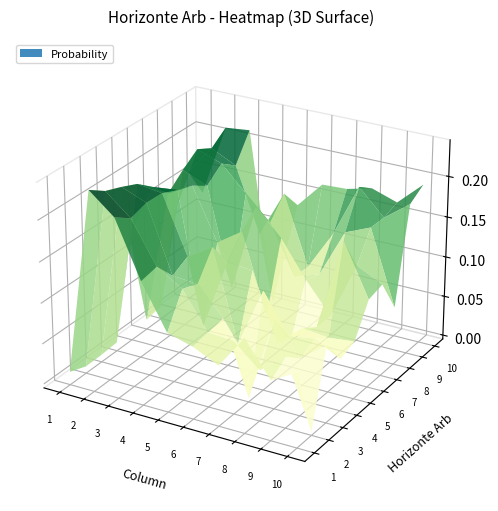

What is the difference between the 8 values at 8 and 6?

0.1